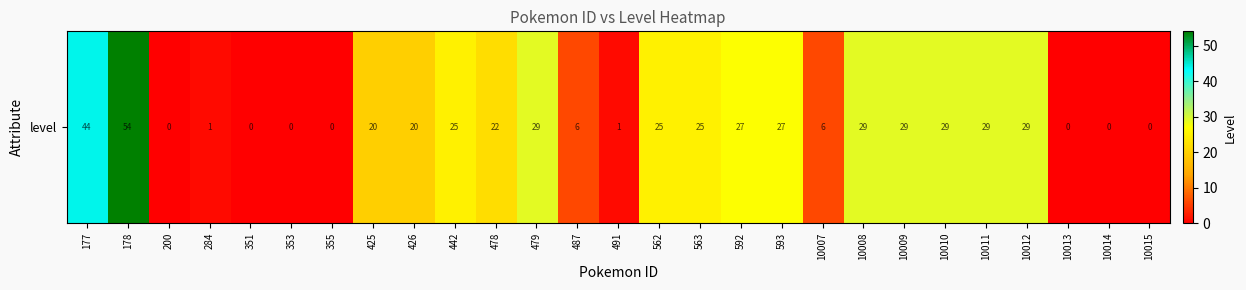

Rank the categories by value from highest to lowest.

178, 177, 479, 10008, 10009, 10010, 10011, 10012, 592, 593, 442, 562, 563, 478, 425, 426, 487, 10007, 284, 491, 200, 351, 353, 355, 10013, 10014, 10015